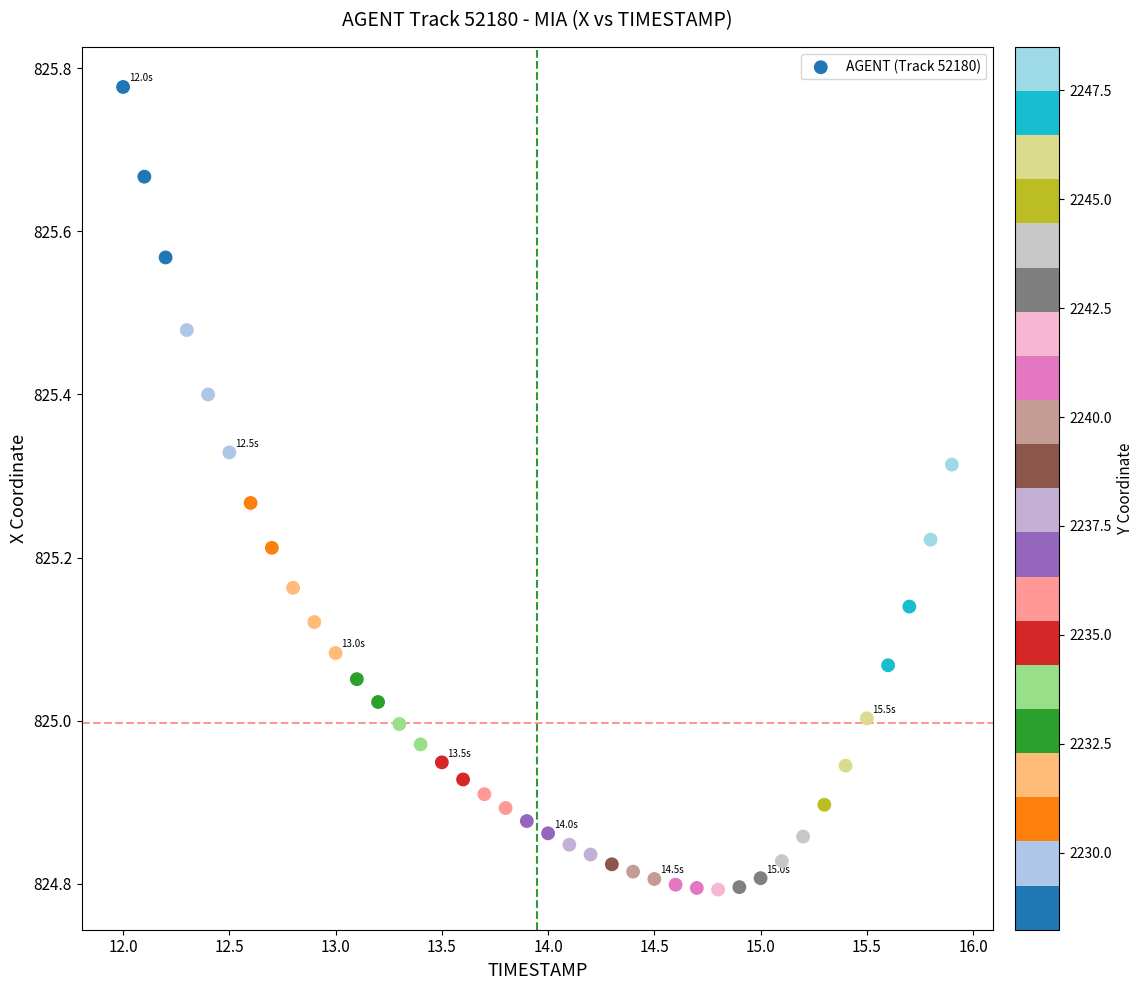

What is the range of Y values (max minus min)?

1.0